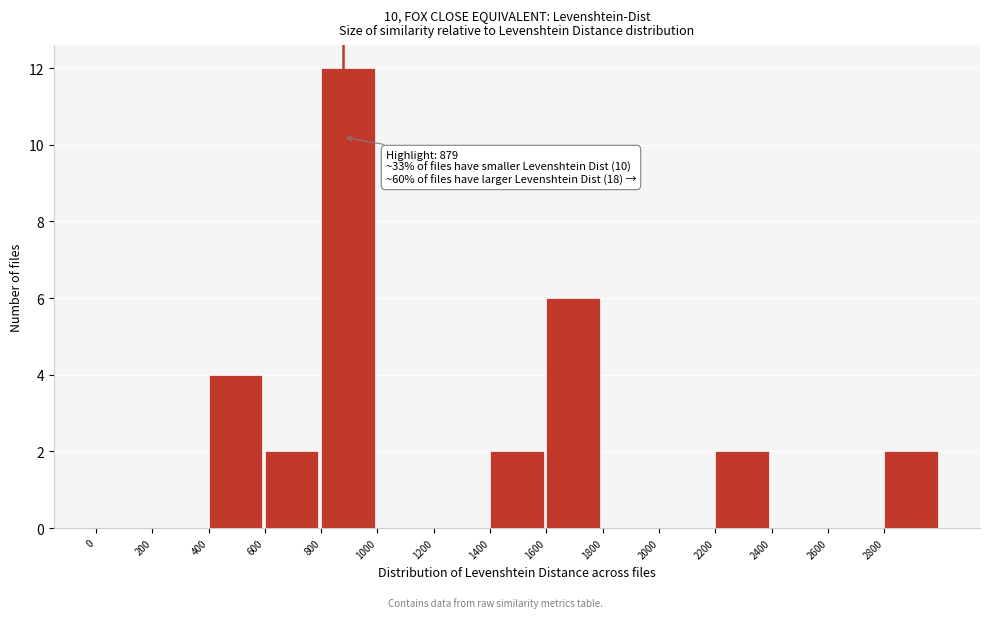

Which range on the x-axis has the tallest bar?

800 to 1000